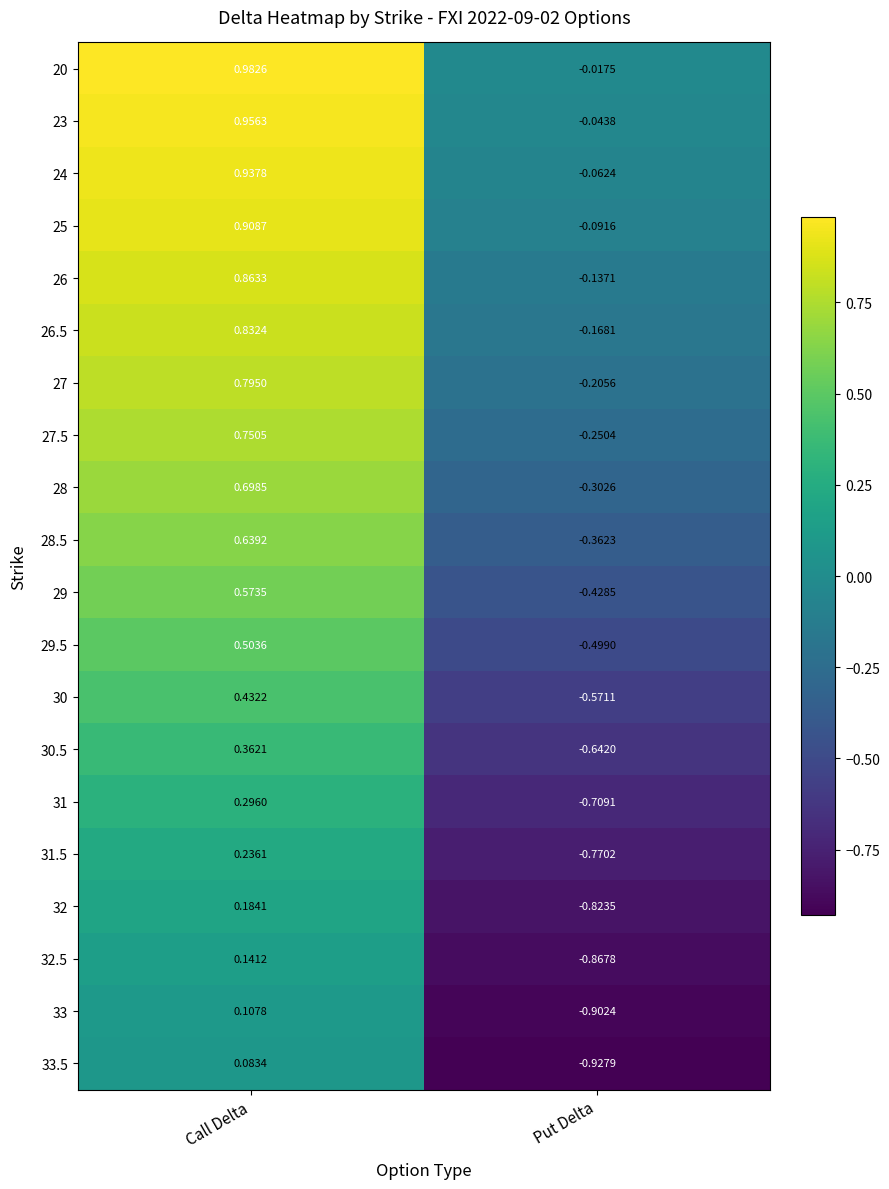

At which label does 28.5 first exceed 0?

Call Delta